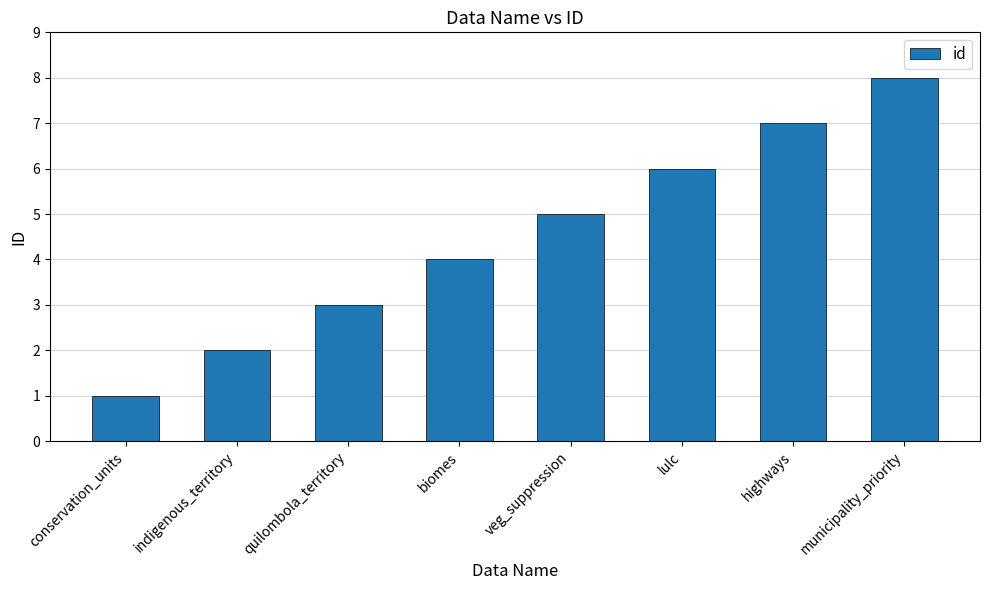

What is the difference between the maximum and minimum values?

7